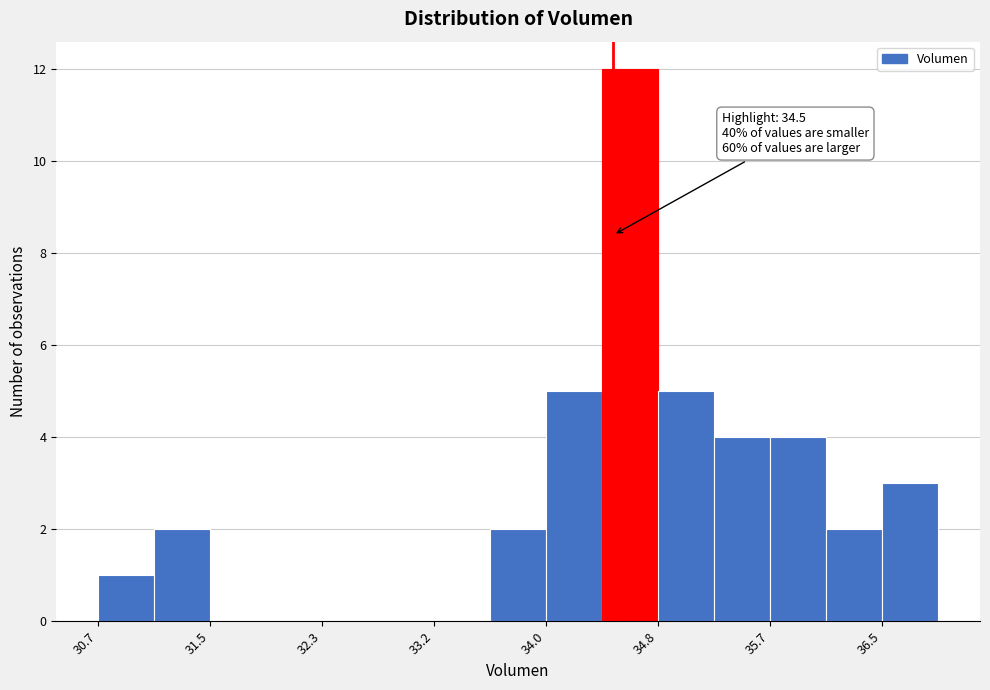

Which range on the x-axis has the tallest bar?

34.4 to 34.8